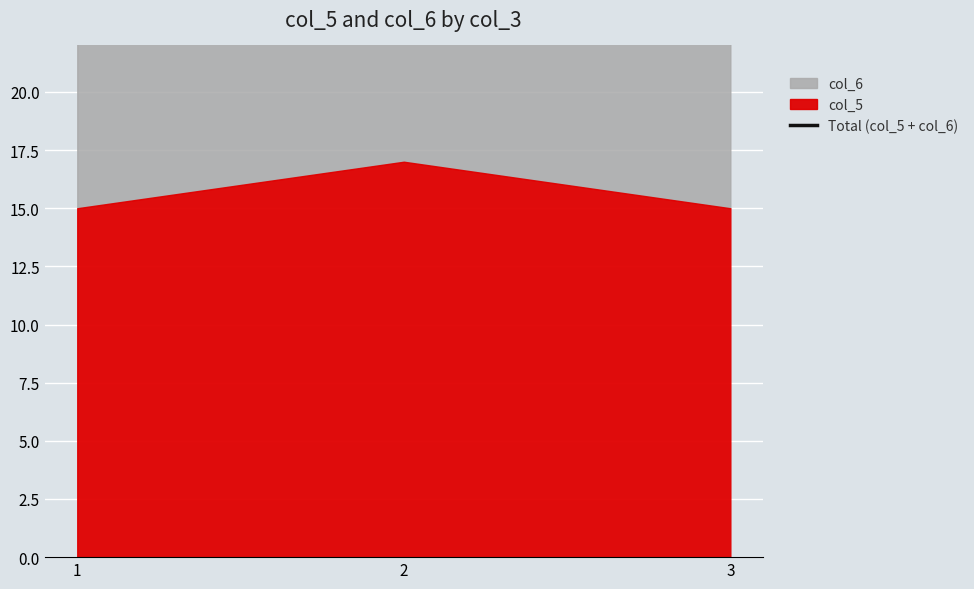

Is it true that the value at 2 is 33?

True